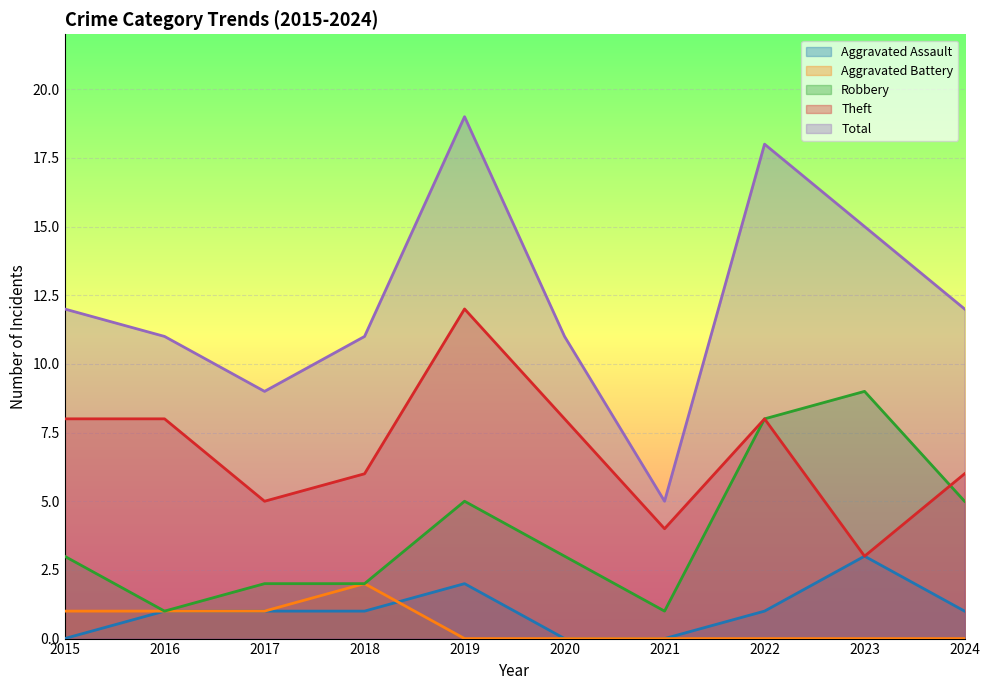

What is the maximum value for Robbery?

9